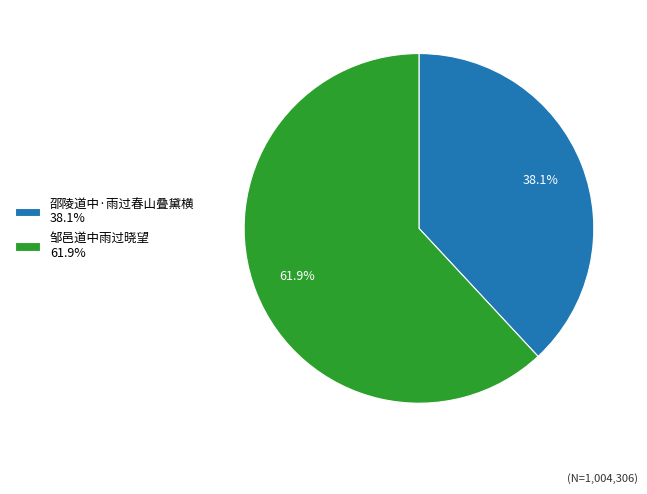

How many segments does this pie chart have?

2